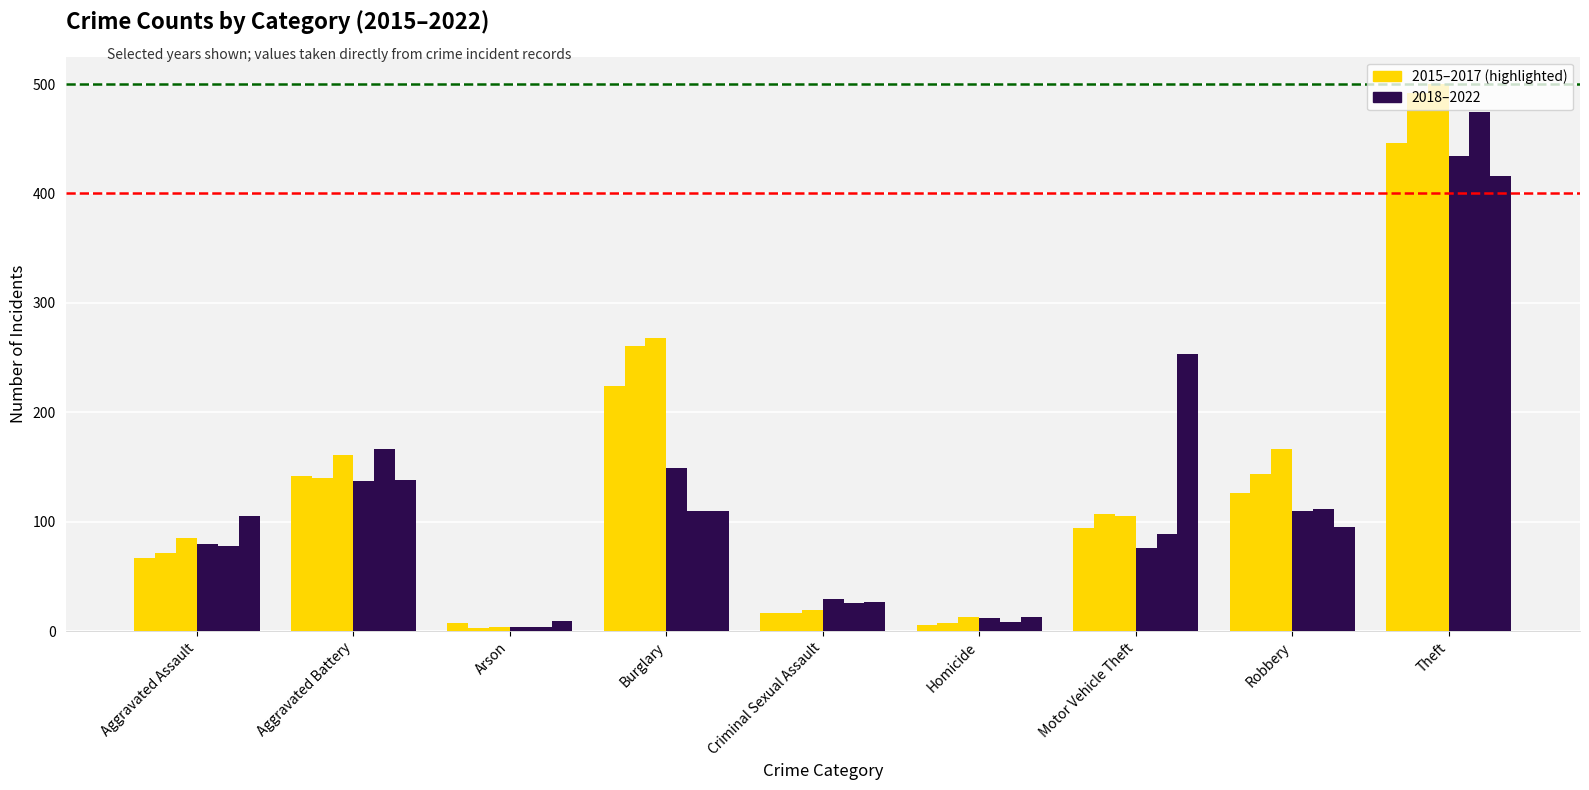

How many categories are shown in the chart?

9